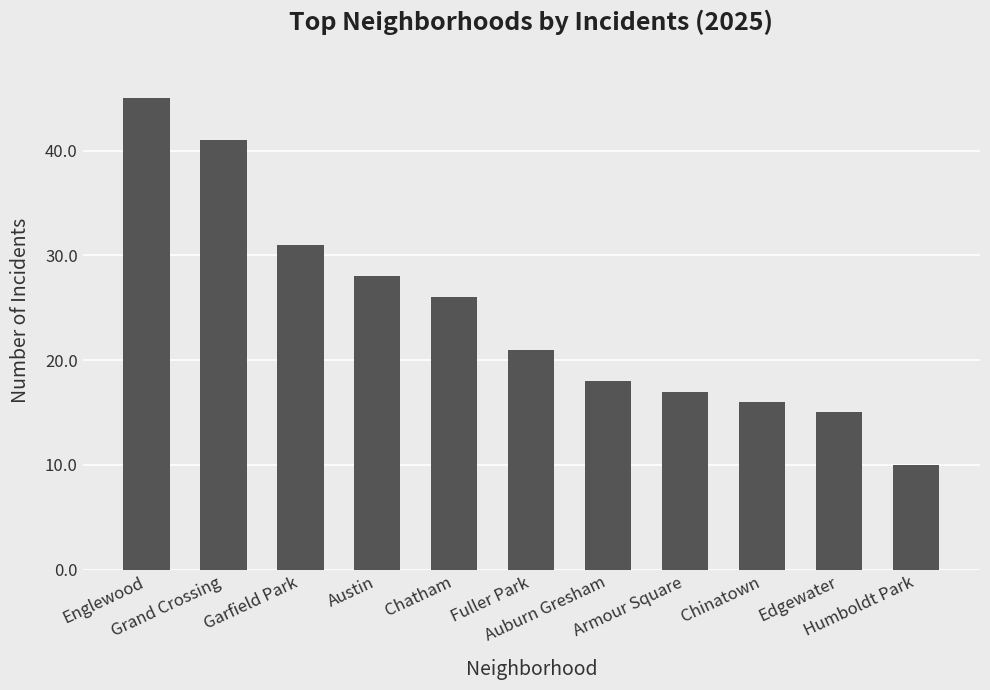

Is it true that the value at Garfield Park is 31?

True